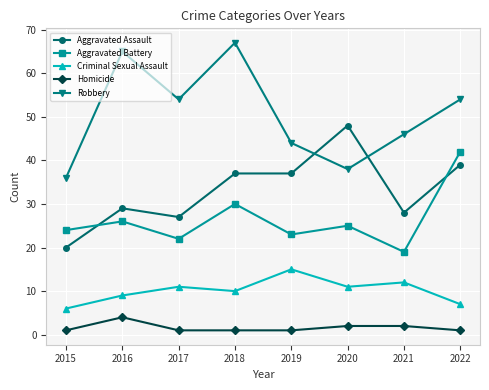

What is the spread (max minus min) of values at 2017?

53